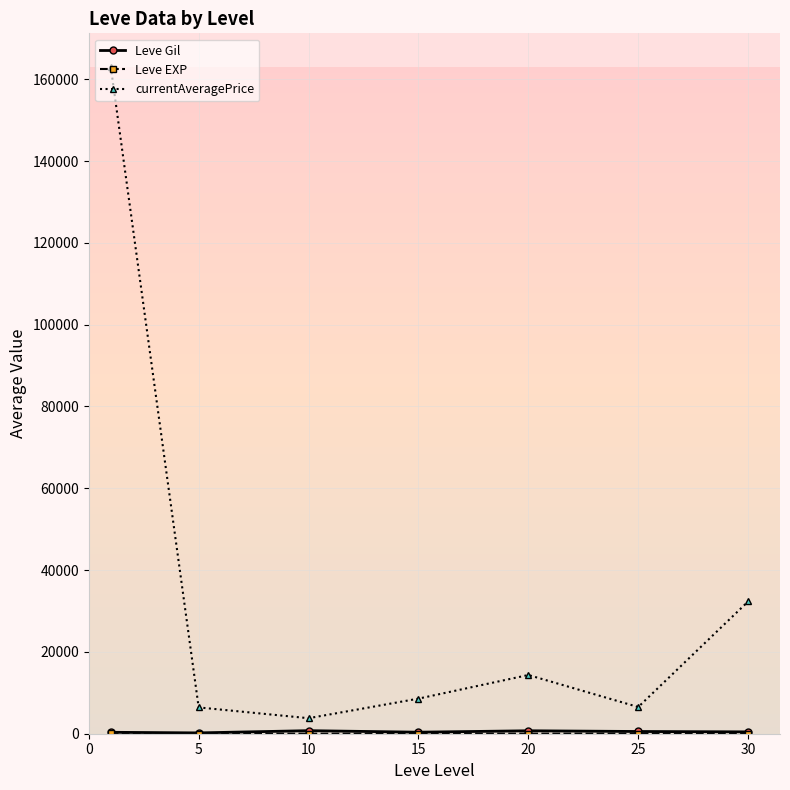

Count the number of categories in the chart.

7